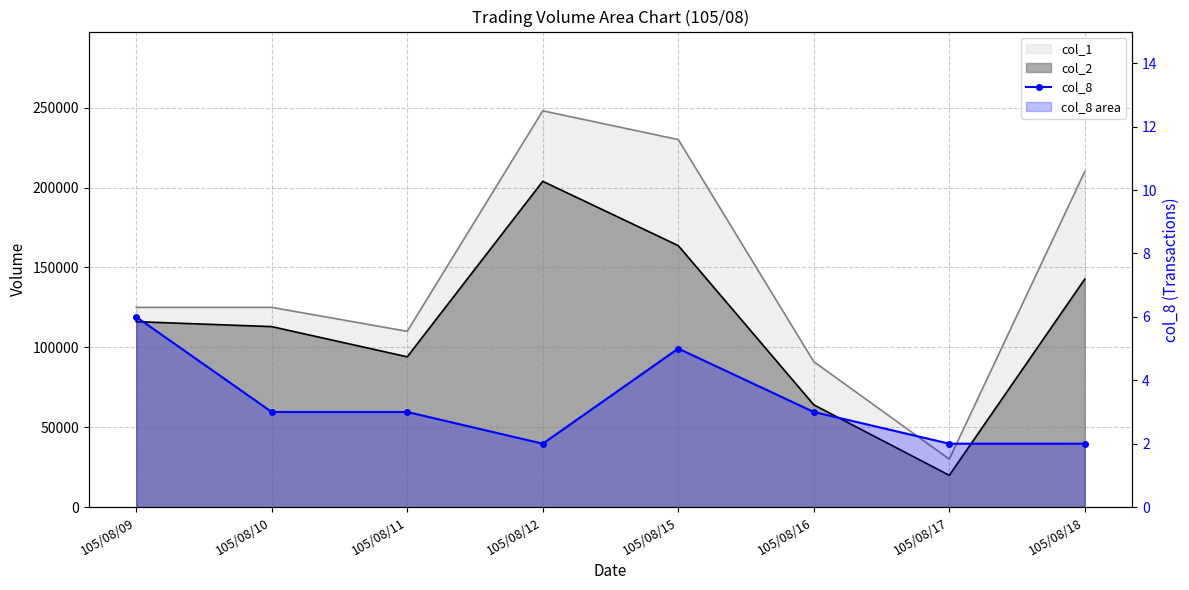

How many points are lower than both their immediate neighbors (excluding endpoints)?

1